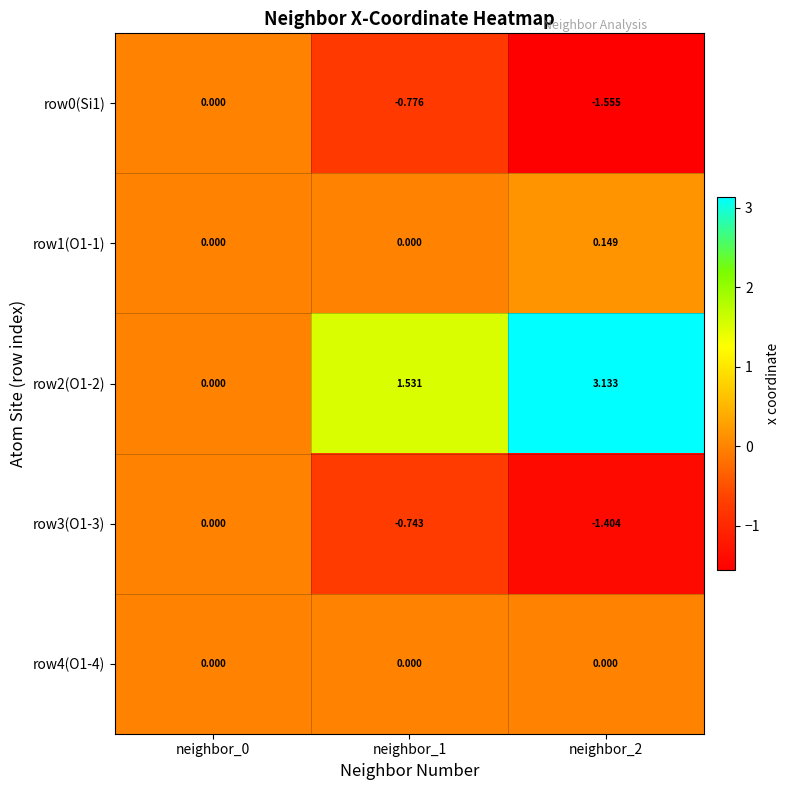

How many positive values does the row1(O1-1) series have?

1